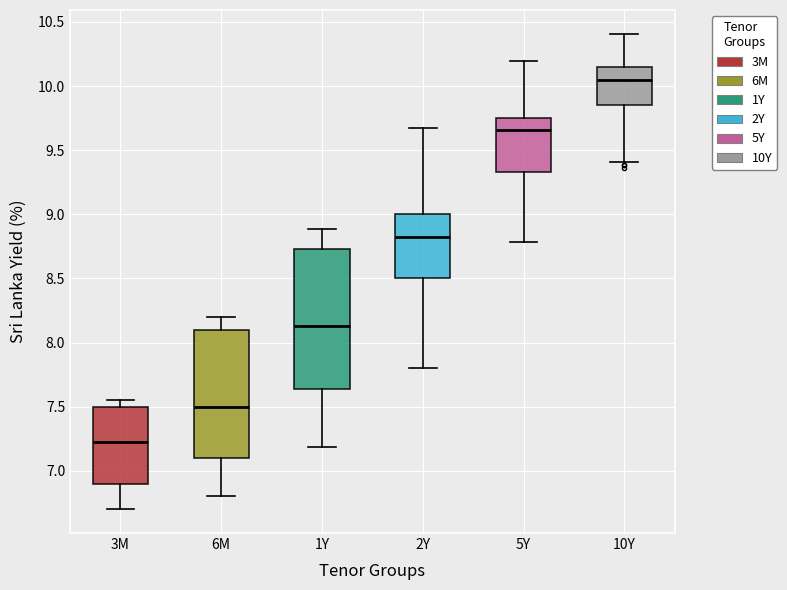

Where is the upper edge of the box for 3M on the y-axis? The values are not printed on the chart, so give them approximately, as read against the axis.

7.50